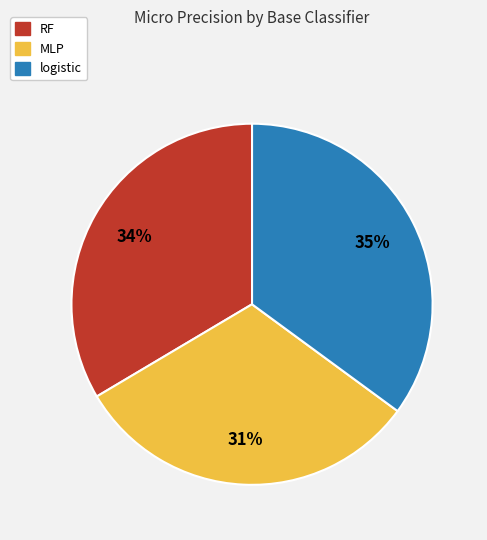

Do logistic and MLP together represent more than half of the pie?

Yes